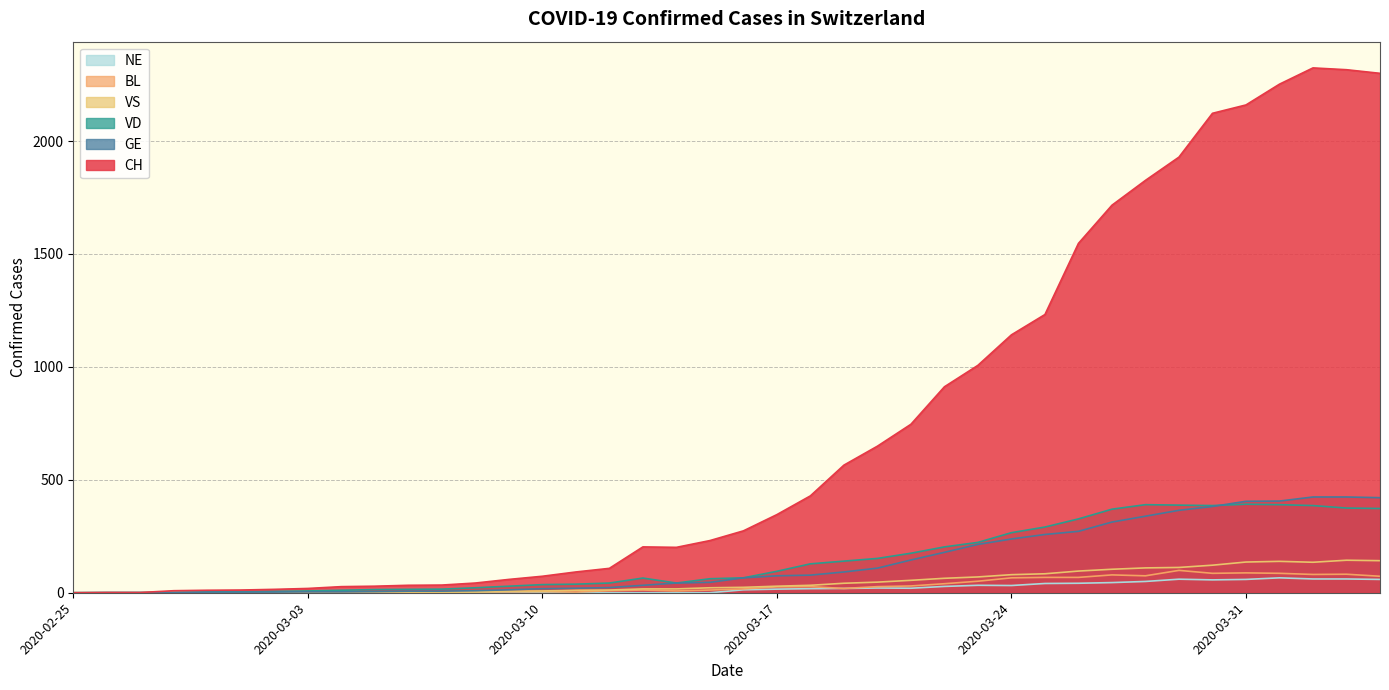

How many values in the NE series exceed 13?

19